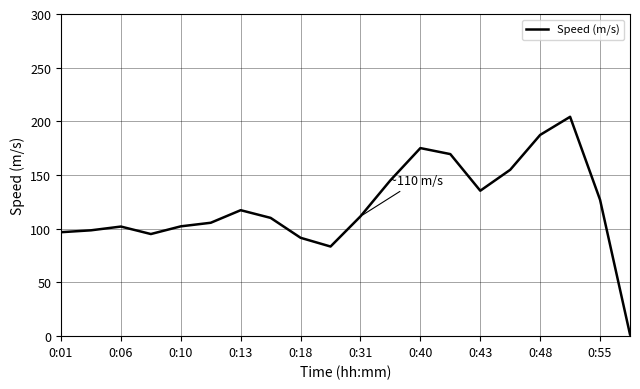

True or false: there are more than 2 points higher than both neighbors.

True